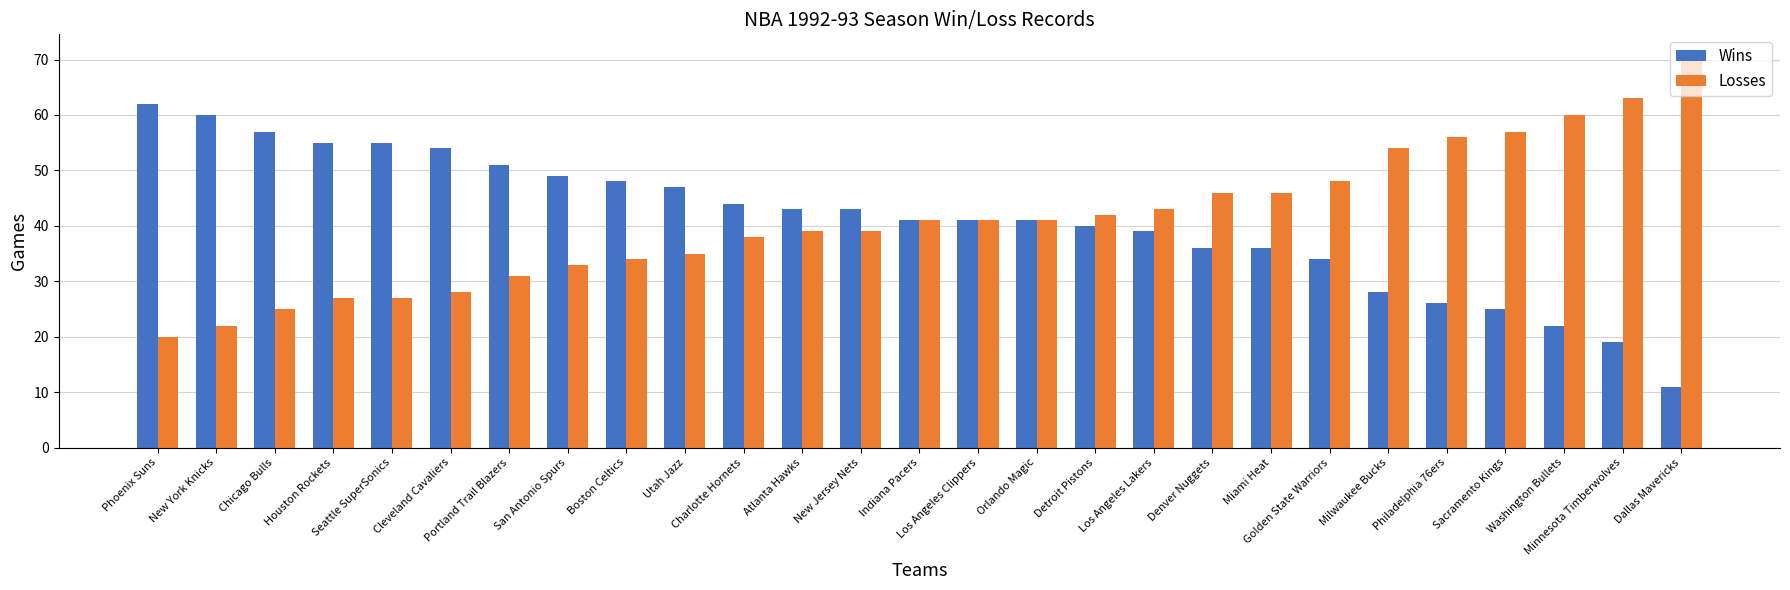

What position from the right is Minnesota Timberwolves?

2